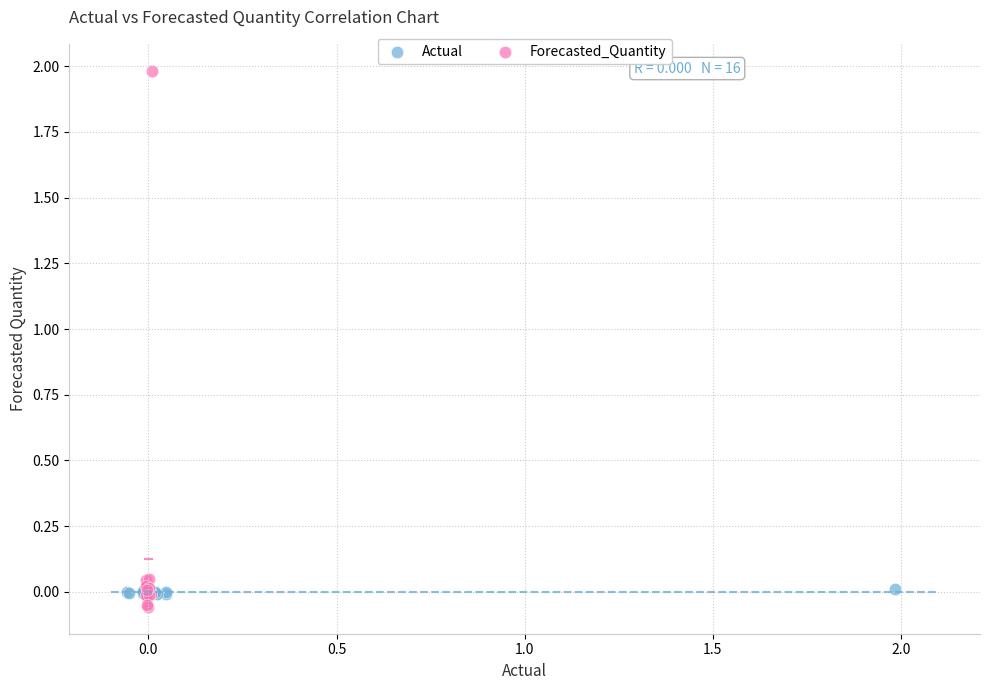

Which series reaches the maximum Y coordinate?

Forecasted_Quantity